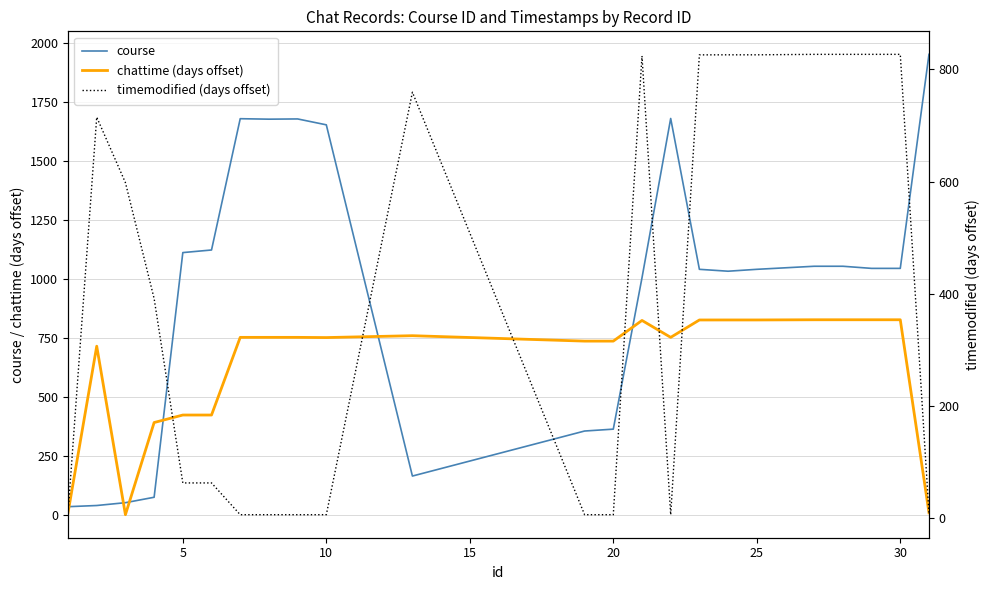

True or false: course and chattime (days offset) intersect in this chart.

True